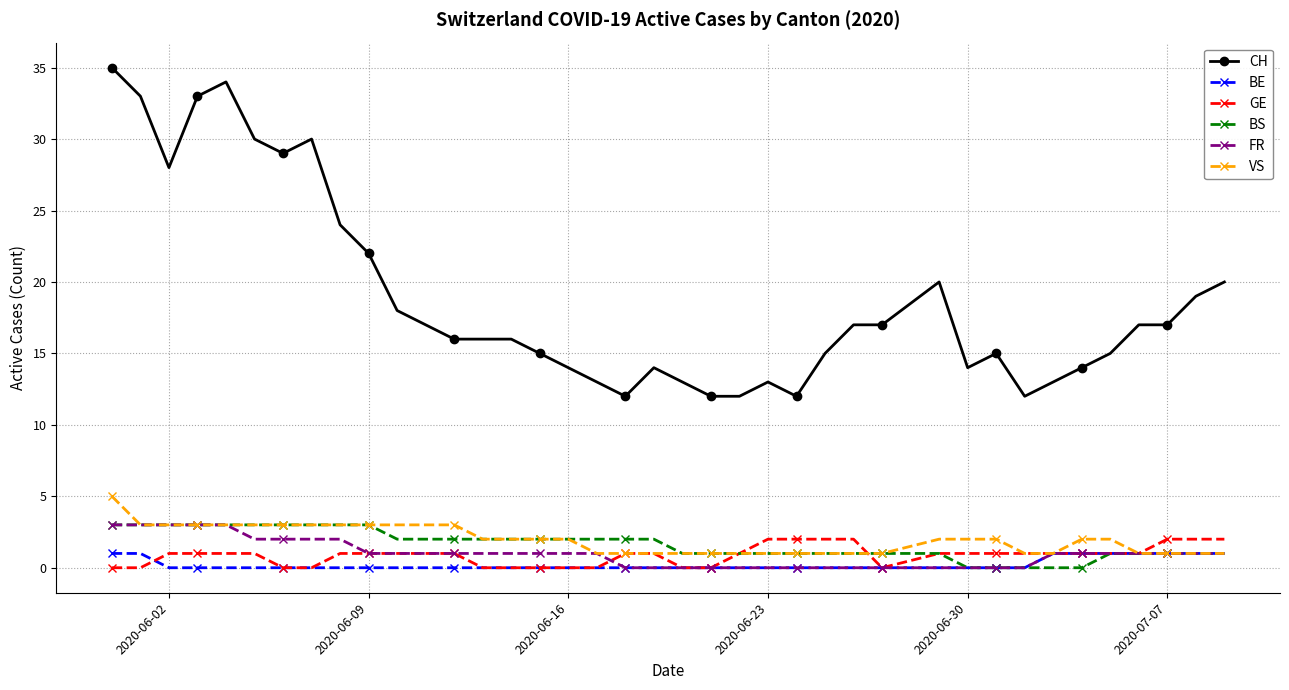

Which series has the largest total across all categories?

CH